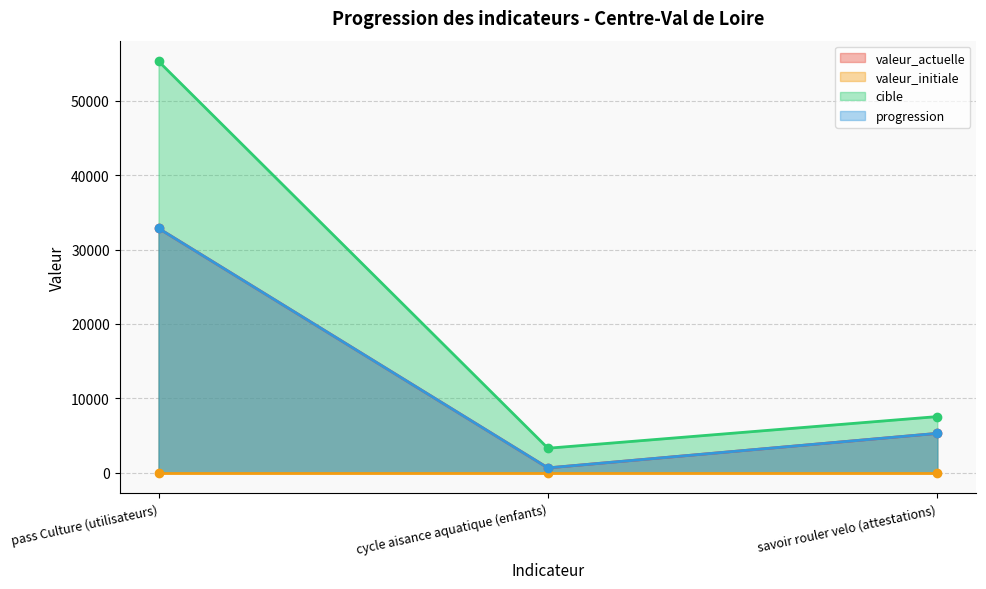

Which series has the widest spread of values?

cible